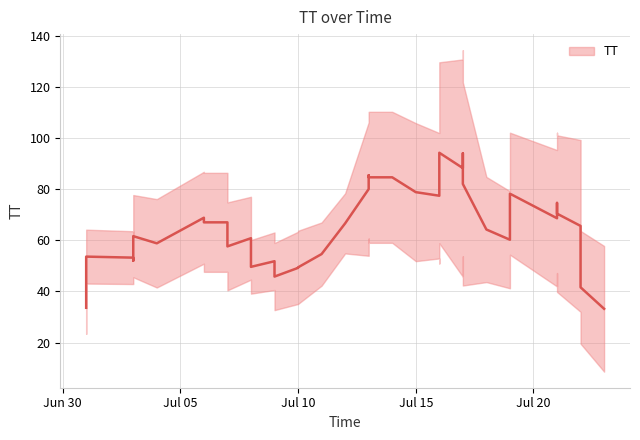

Is it true that the value at 2015-07-08 is 60?

True